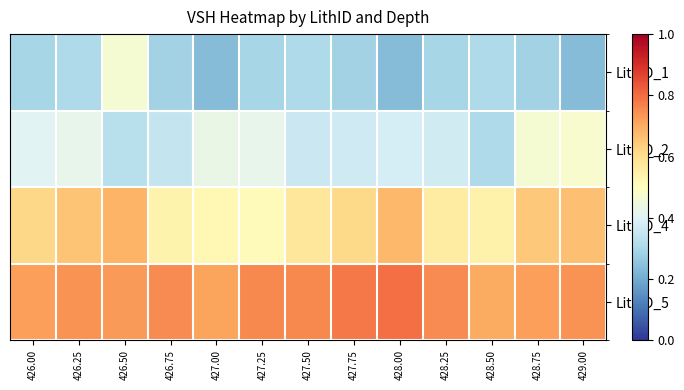

Reading right to left, extract all data points from this chart.

LithID_1: 429.00=0.2	428.75=0.3	428.50=0.3	428.25=0.3	428.00=0.2	427.75=0.3	427.50=0.3	427.25=0.3	427.00=0.2	426.75=0.3	426.50=0.5	426.25=0.3	426.00=0.3
LithID_2: 429.00=0.5	428.75=0.5	428.50=0.3	428.25=0.4	428.00=0.4	427.75=0.4	427.50=0.4	427.25=0.4	427.00=0.4	426.75=0.4	426.50=0.3	426.25=0.4	426.00=0.4
LithID_4: 429.00=0.7	428.75=0.6	428.50=0.5	428.25=0.6	428.00=0.7	427.75=0.6	427.50=0.6	427.25=0.5	427.00=0.5	426.75=0.5	426.50=0.7	426.25=0.7	426.00=0.6
LithID_5: 429.00=0.7	428.75=0.7	428.50=0.7	428.25=0.8	428.00=0.8	427.75=0.8	427.50=0.8	427.25=0.8	427.00=0.7	426.75=0.8	426.50=0.7	426.25=0.7	426.00=0.7